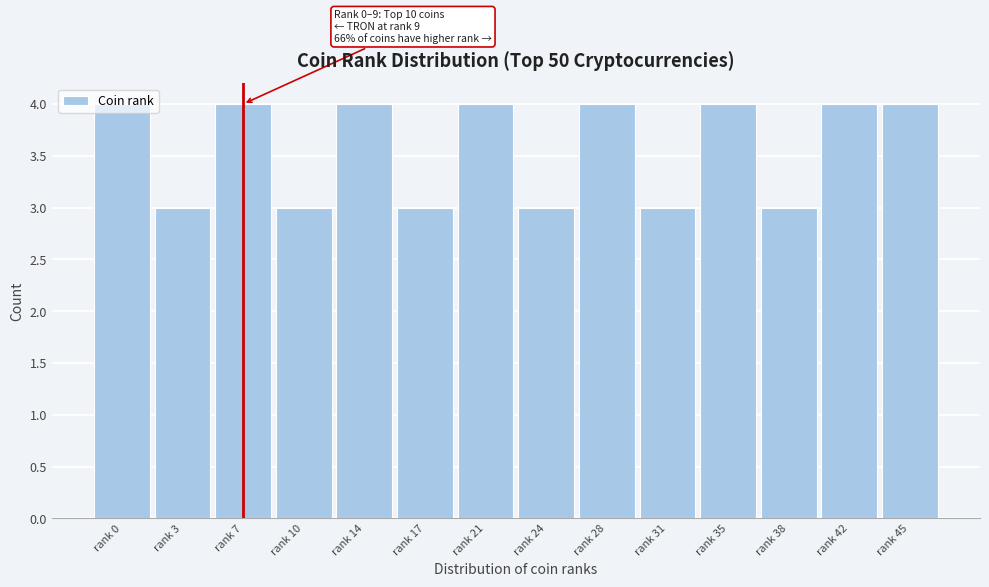

What is the value of the 2nd bar from the left?

3